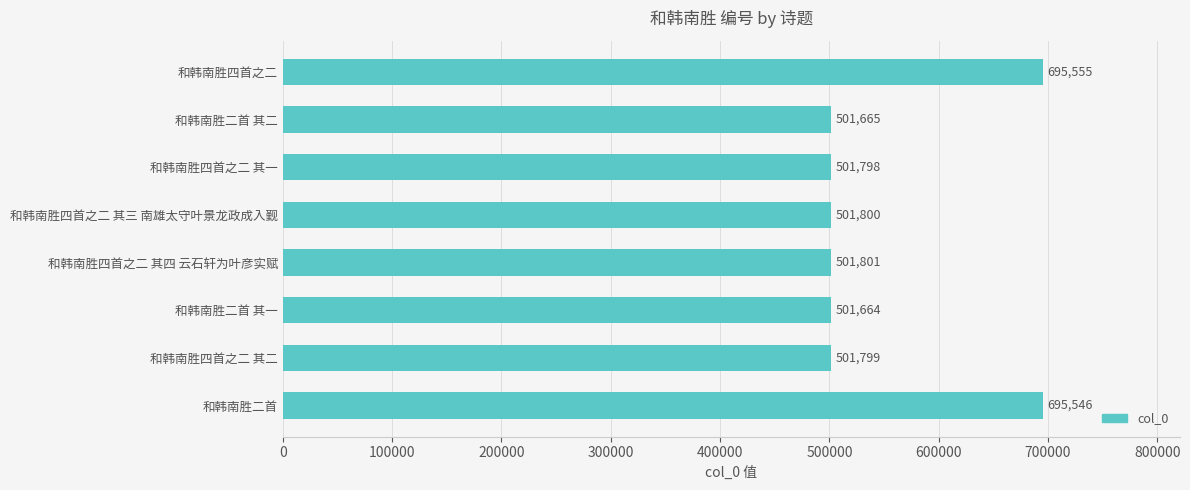

What is the difference between the values at 和韩南胜四首之二 and 和韩南胜二首 其一?

193891